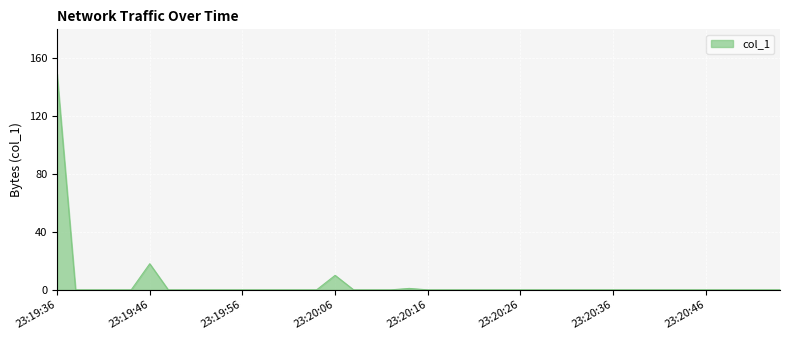

Reading left to right, transcribe all the data shown in this chart.

23:19:36=148.8	23:19:38=0.0	23:19:40=0.0	23:19:42=0.0	23:19:44=0.0	23:19:46=18.0	23:19:48=0.0	23:19:50=0.0	23:19:52=0.0	23:19:54=0.0	23:19:56=0.0	23:19:58=0.0	23:20:00=0.0	23:20:02=0.0	23:20:04=0.0	23:20:06=10.0	23:20:08=0.0	23:20:10=0.0	23:20:12=0.0	23:20:14=1.0	23:20:16=0.0	23:20:18=0.0	23:20:20=0.0	23:20:22=0.0	23:20:24=0.0	23:20:26=0.0	23:20:28=0.0	23:20:30=0.0	23:20:32=0.0	23:20:34=0.0	23:20:36=0.0	23:20:38=0.0	23:20:40=0.0	23:20:42=0.0	23:20:44=0.0	23:20:46=0.0	23:20:48=0.0	23:20:50=0.0	23:20:52=0.0	23:20:54=0.0